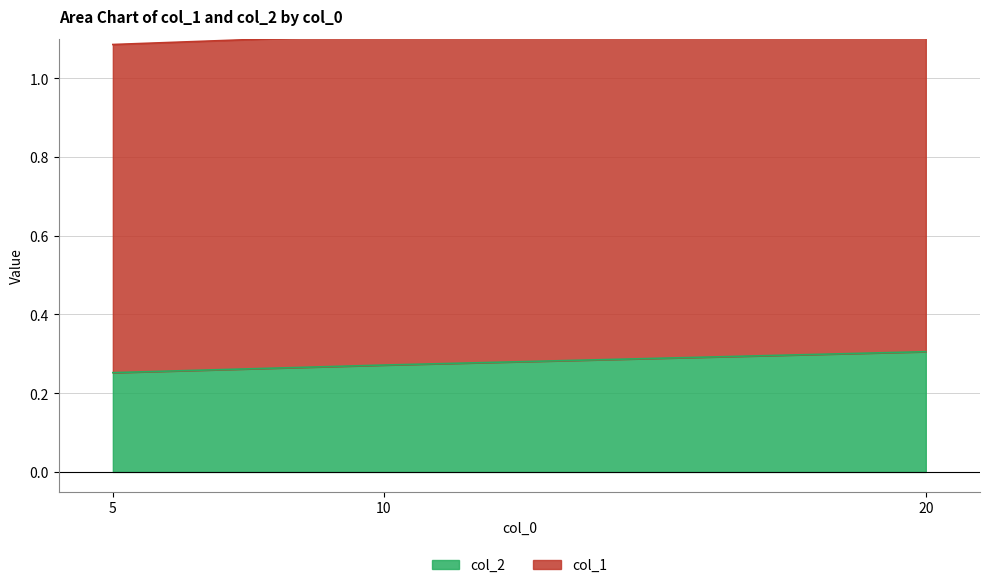

How many values are between 0 and 1?

3